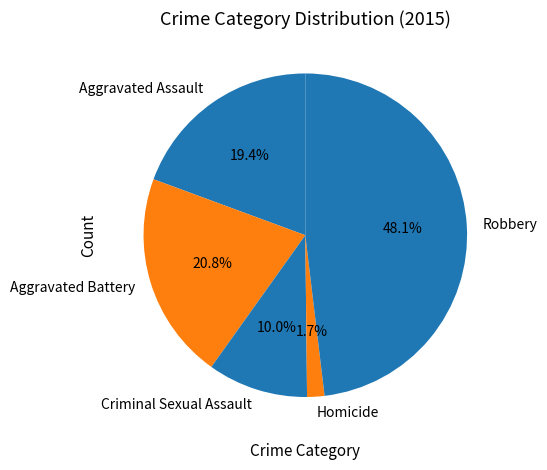

What percentage is NOT represented by Homicide?

98.3%